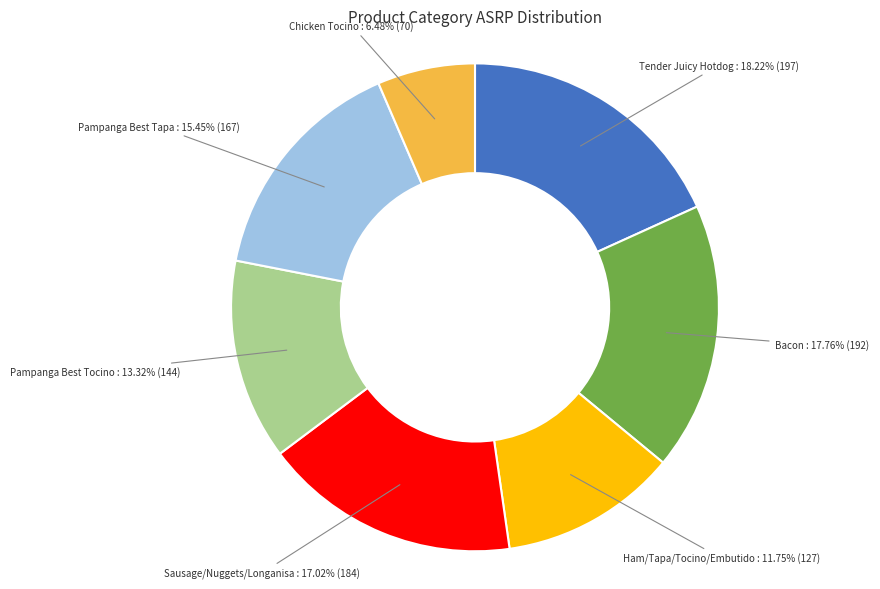

To the nearest percent, what is the difference between the largest and smallest slice percentages?

12%